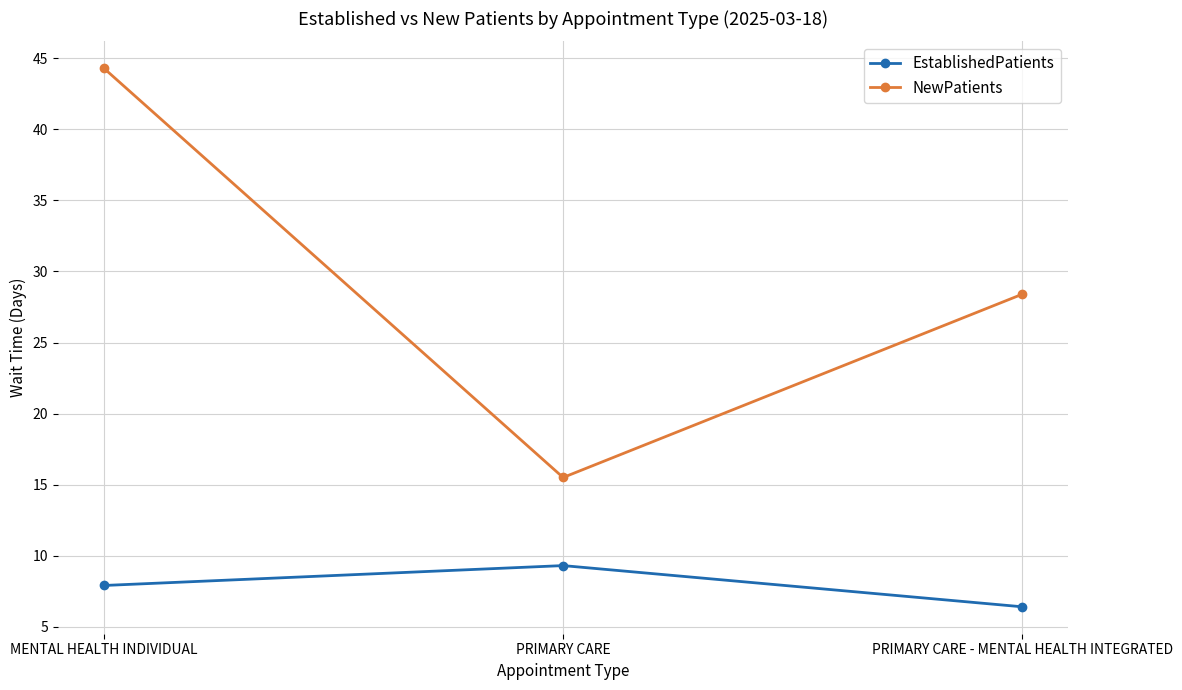

At which label does NewPatients first exceed 28?

MENTAL HEALTH INDIVIDUAL